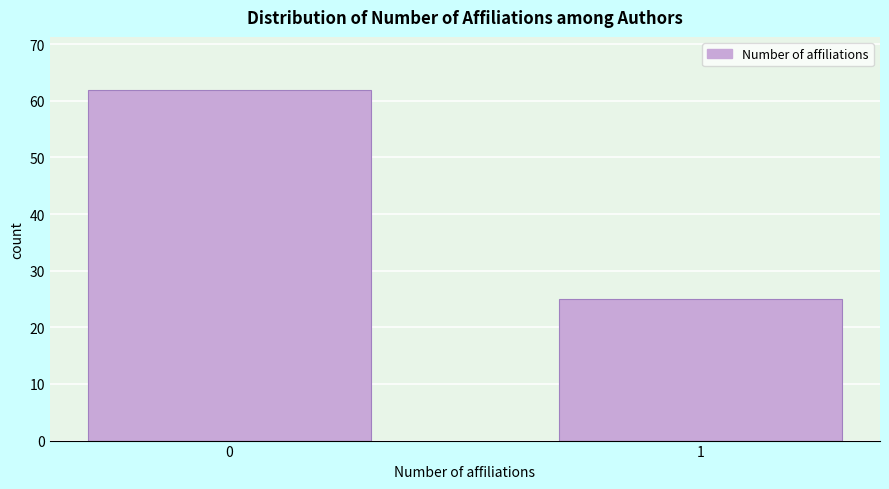

Reading left to right, list all the values displayed in this chart.

0=62	1=25